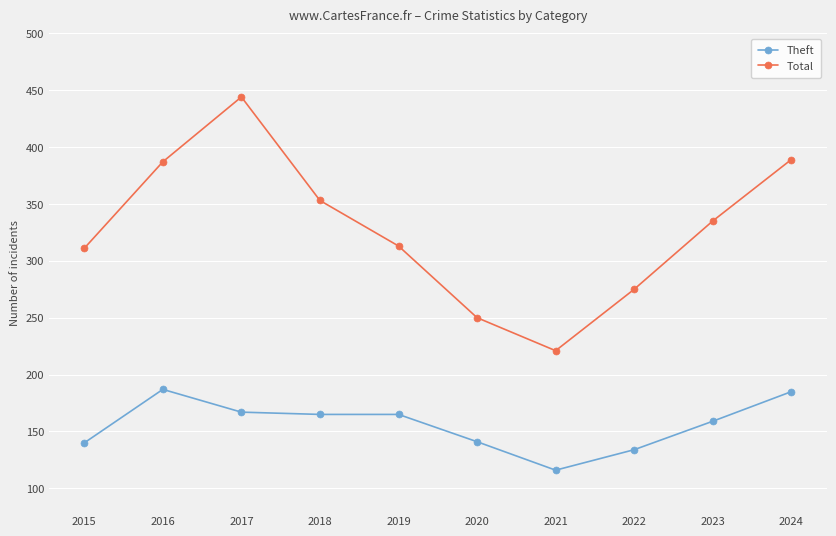

What is the value of the Total point at the 9th from the left?

335